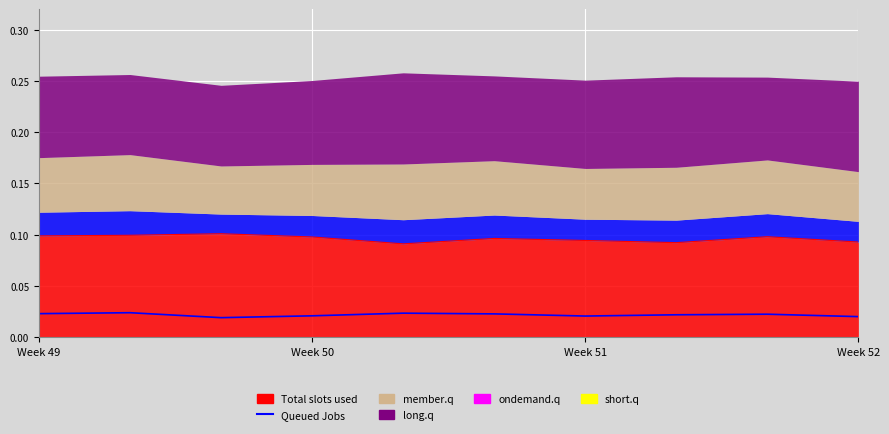

True or false: ondemand.q has a value of 0.0 at 8.

True